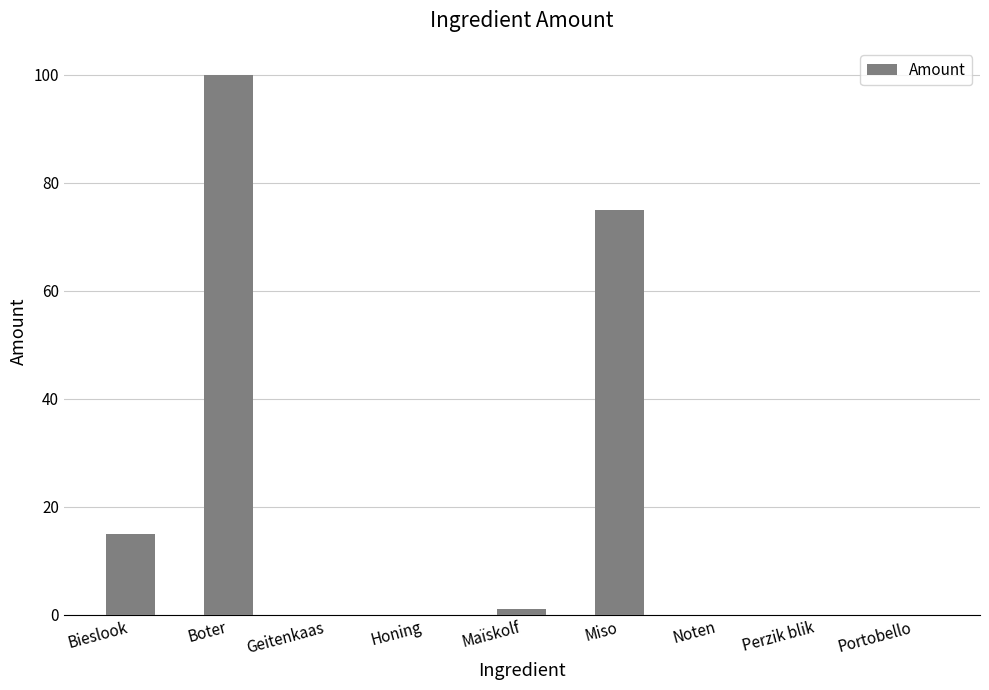

Reading right to left, what are all the values shown in this chart?

0	0	0	75	1	0	0	100	15